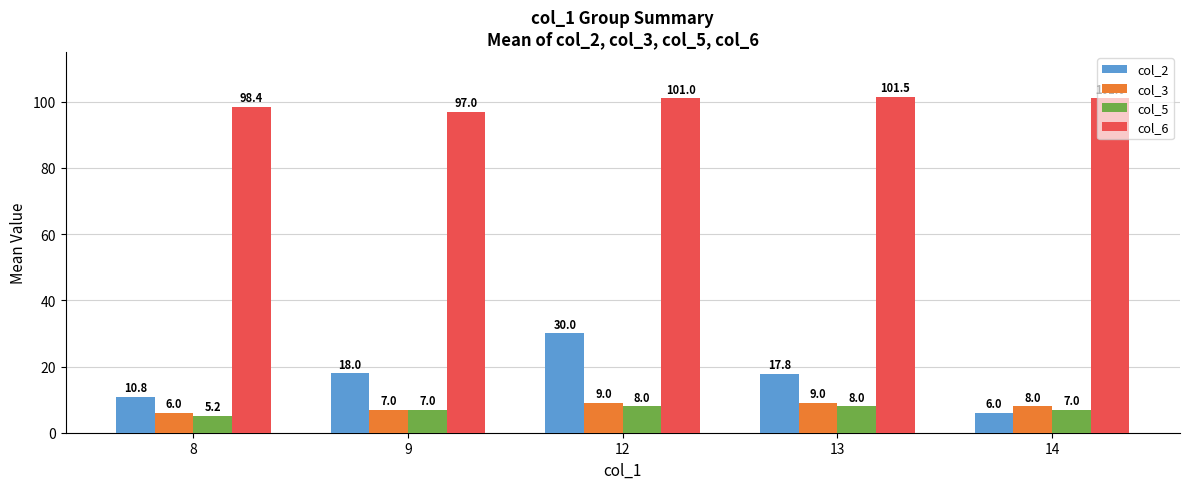

What is the average value of the col_3 series?

7.8